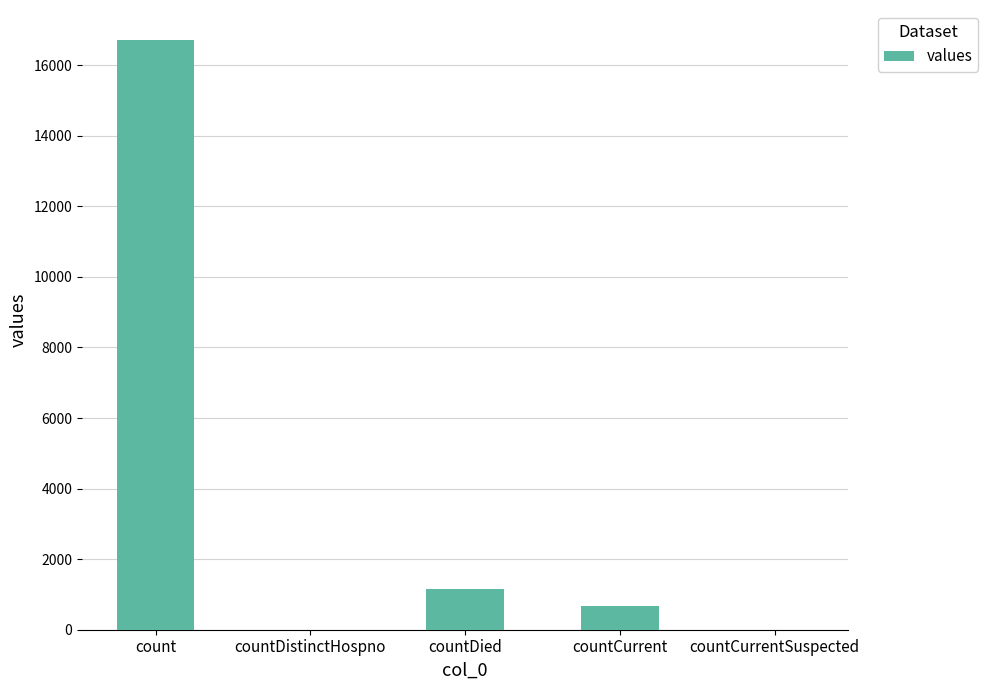

At which label is the value closest to 8364?

countDied